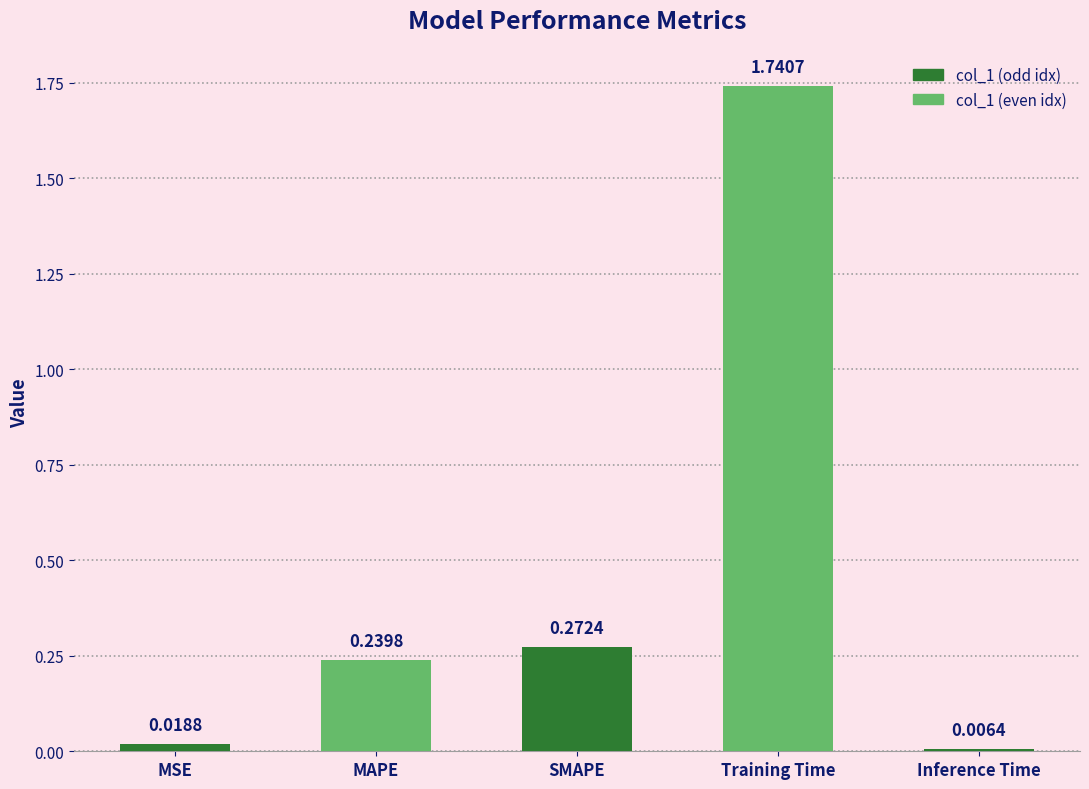

How many data points does each series have?

5